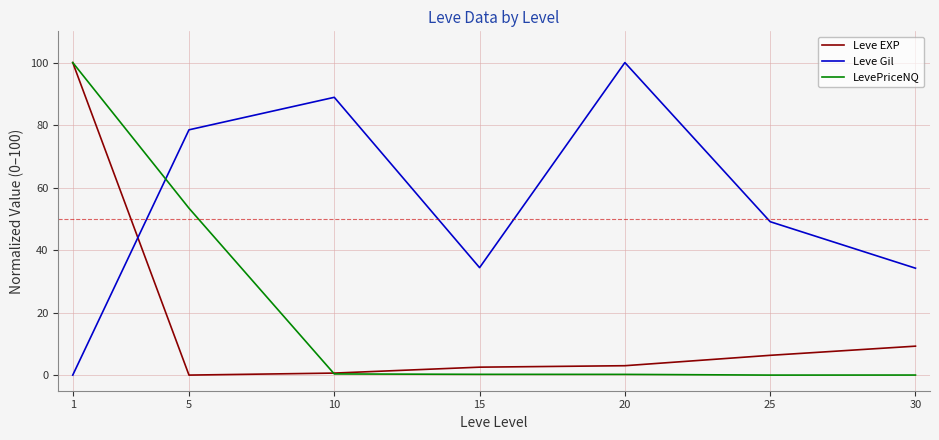

What is the maximum value shown in the chart?

100.0